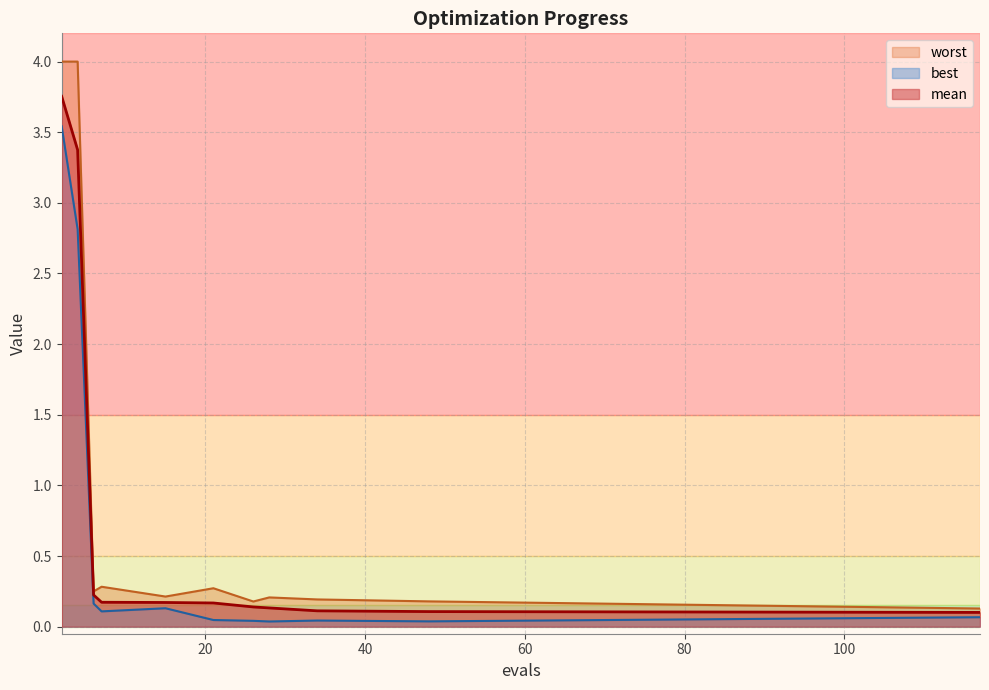

Which series has the largest total across all categories?

worst